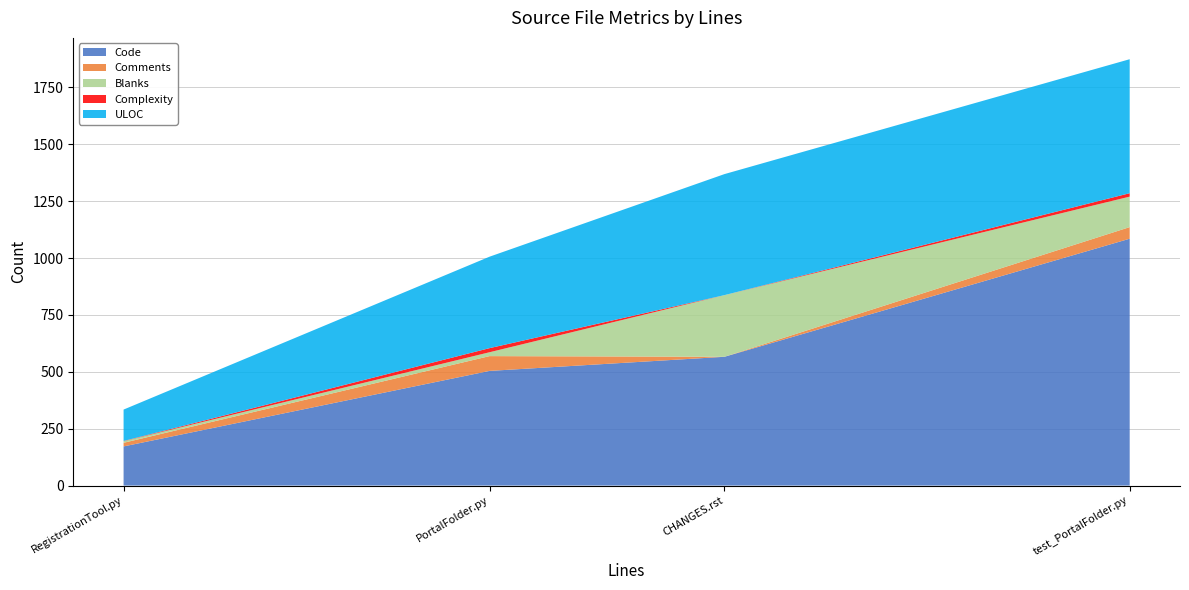

Reading left to right, list all the values displayed in this chart.

Code: test_PortalFolder.py=1085	RegistrationTool.py=172	PortalFolder.py=504	CHANGES.rst=566
Comments: test_PortalFolder.py=51	RegistrationTool.py=16	PortalFolder.py=65	CHANGES.rst=0
Blanks: test_PortalFolder.py=134	RegistrationTool.py=7	PortalFolder.py=17	CHANGES.rst=271
Complexity: test_PortalFolder.py=15	RegistrationTool.py=1	PortalFolder.py=18	CHANGES.rst=0
ULOC: test_PortalFolder.py=589	RegistrationTool.py=138	PortalFolder.py=402	CHANGES.rst=532